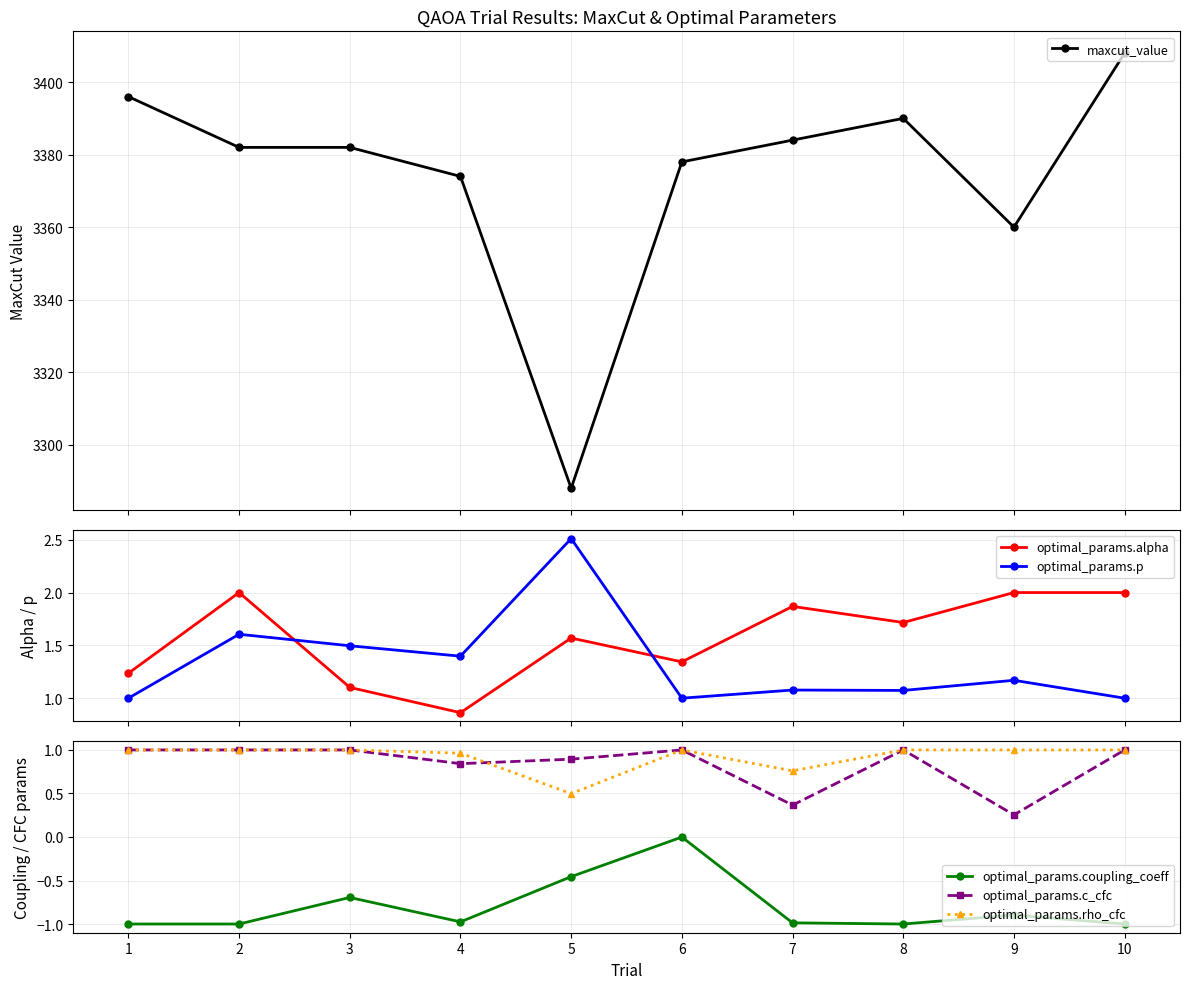

At how many categories does at least one series exceed 518?

10